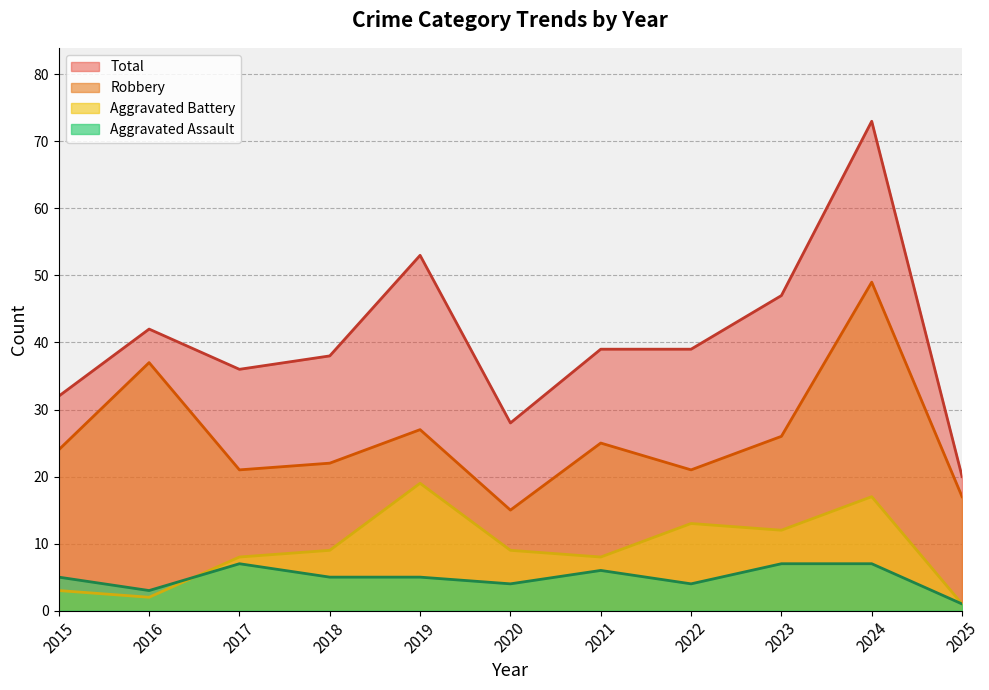

How many intersections are there between Aggravated Battery and Aggravated Assault?

1